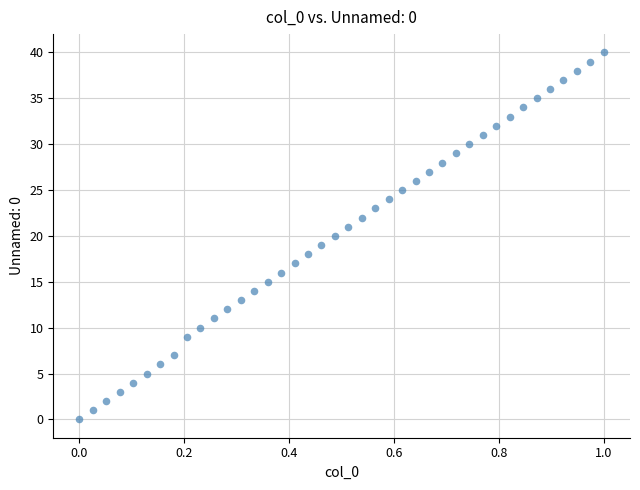

How many data points are displayed?

40